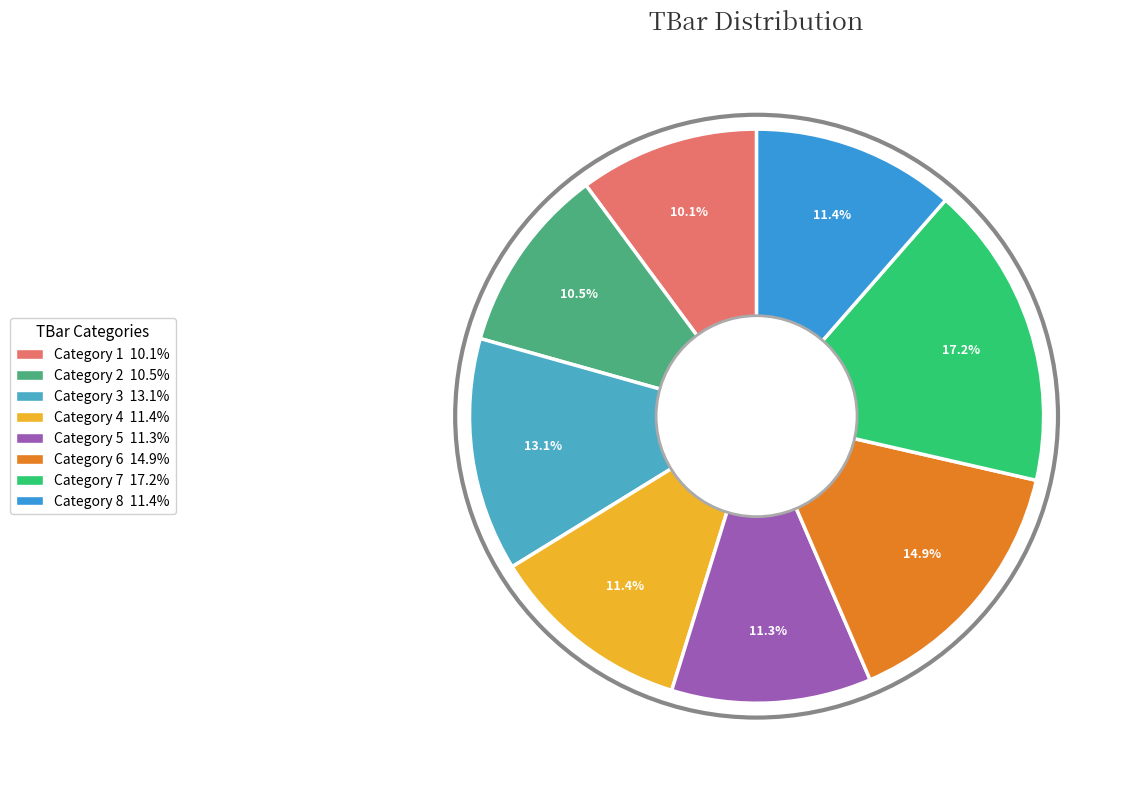

Count the number of slices in the pie.

8